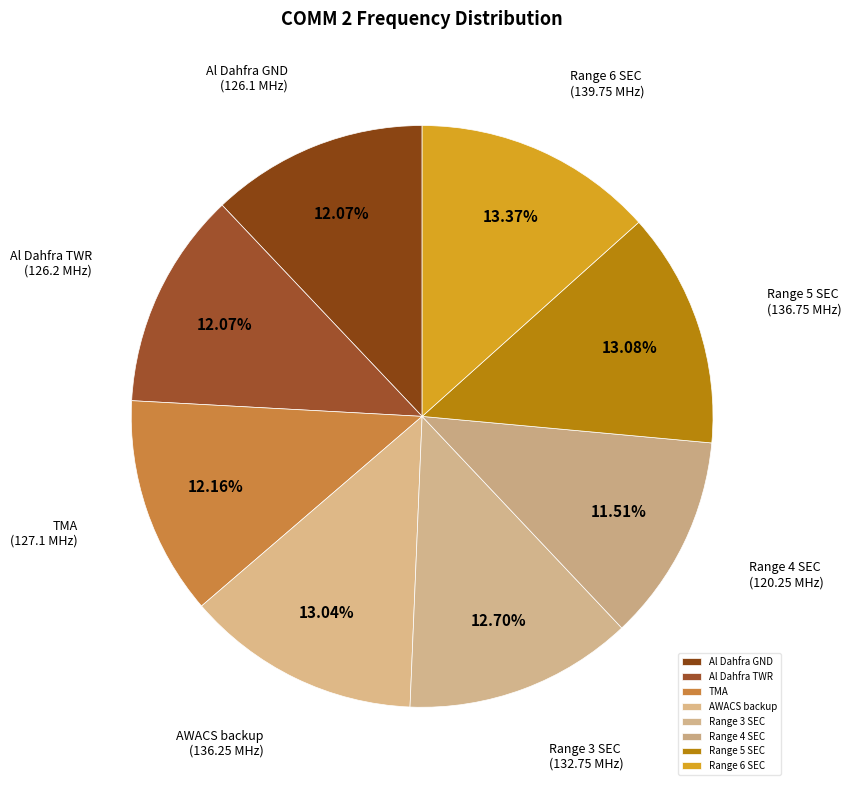

Do Range 4 SEC and Range 3 SEC together represent more than half of the pie?

No